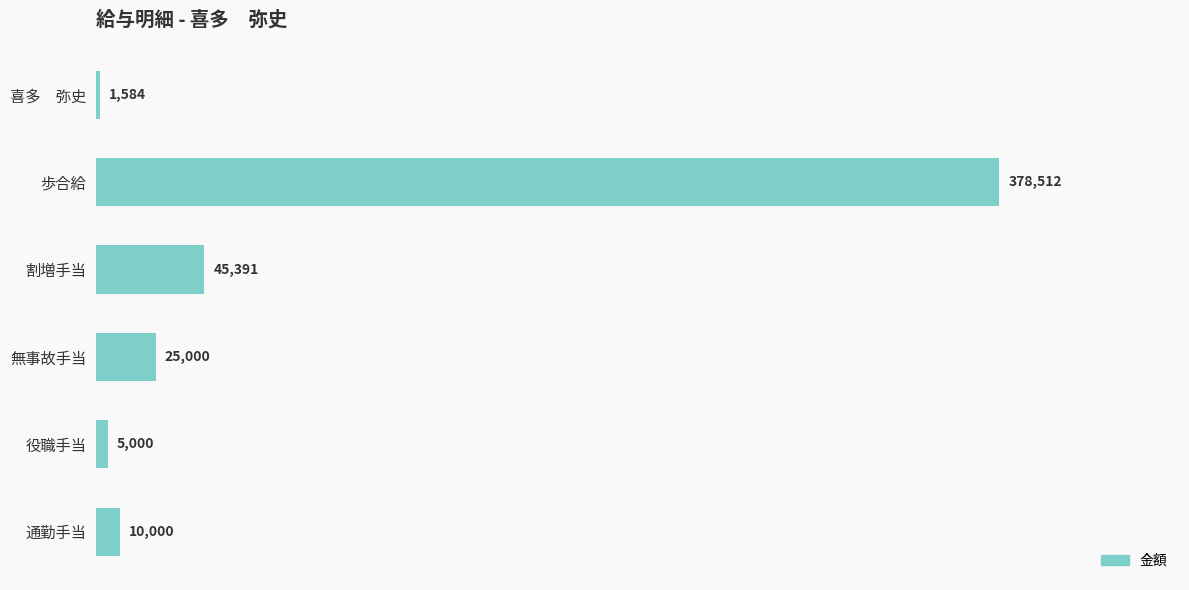

Reading top to bottom, transcribe all the data shown in this chart.

1584	378512	45391	25000	5000	10000